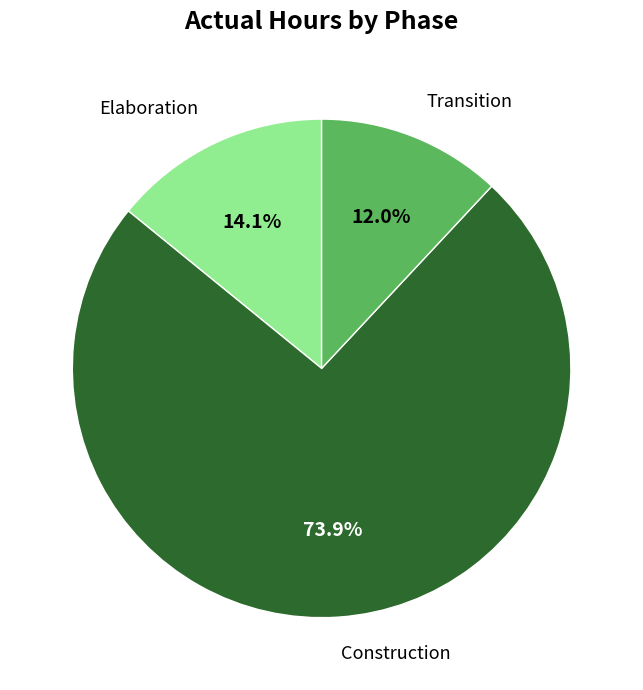

Is there any slice that represents more than half of the pie?

Yes